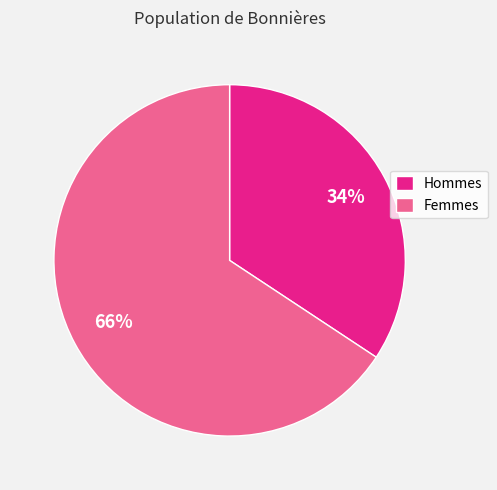

What is the smallest slice in the pie chart?

Hommes